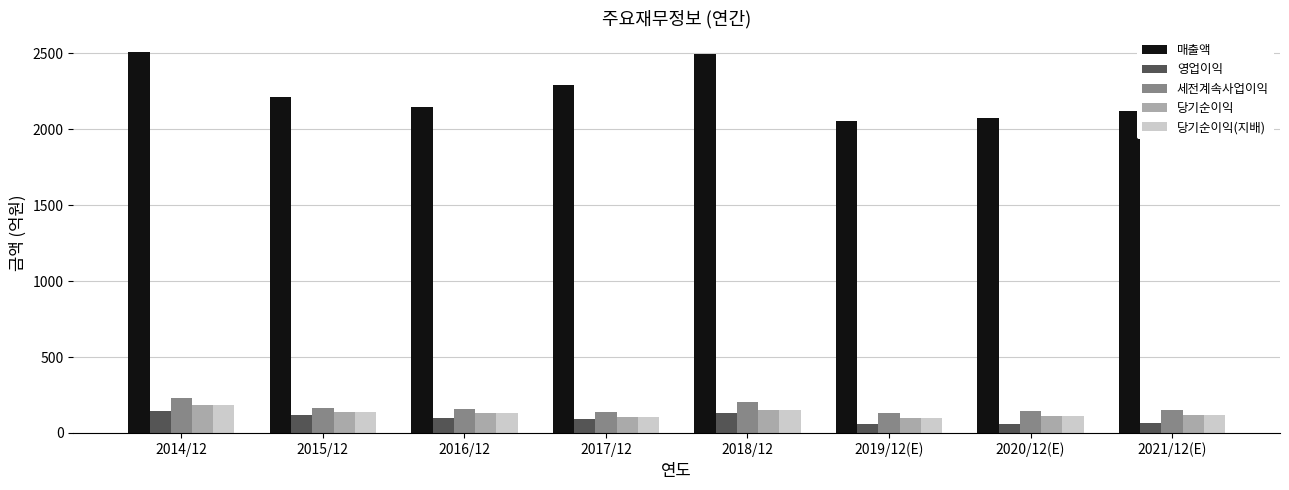

The value of 세전계속사업이익 at 2014/12 is 315. True or false?

False